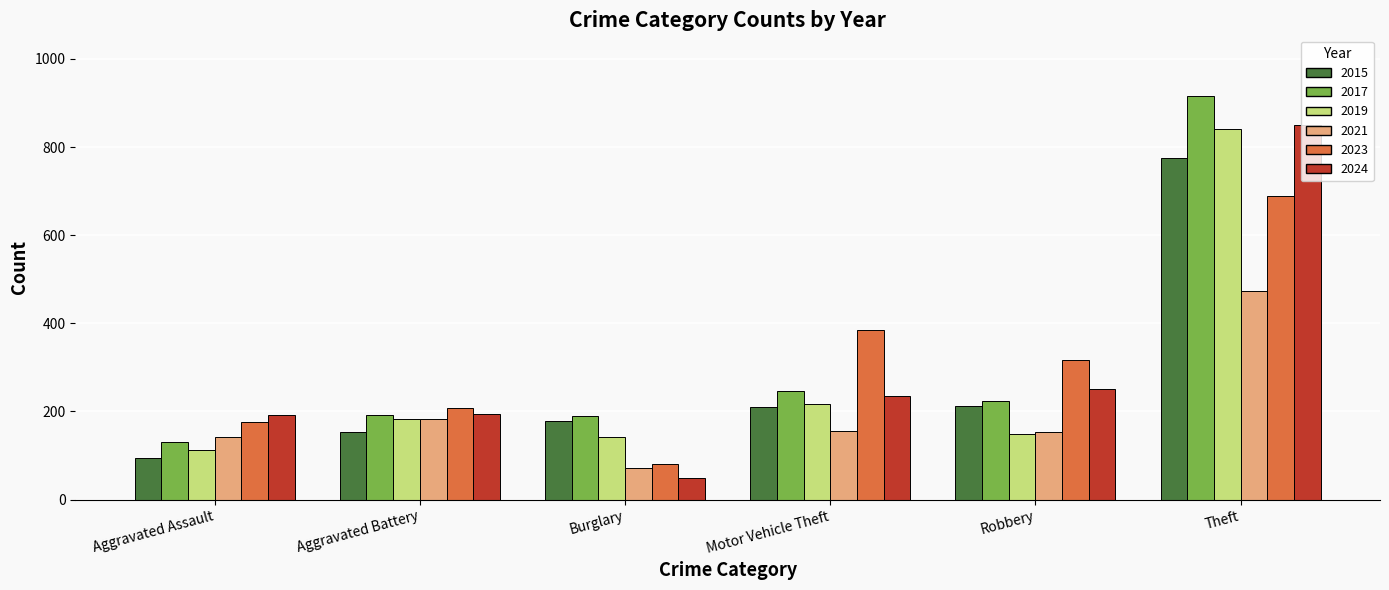

Is the value of 2015 at Theft greater than the value of 2024 at Burglary?

Yes